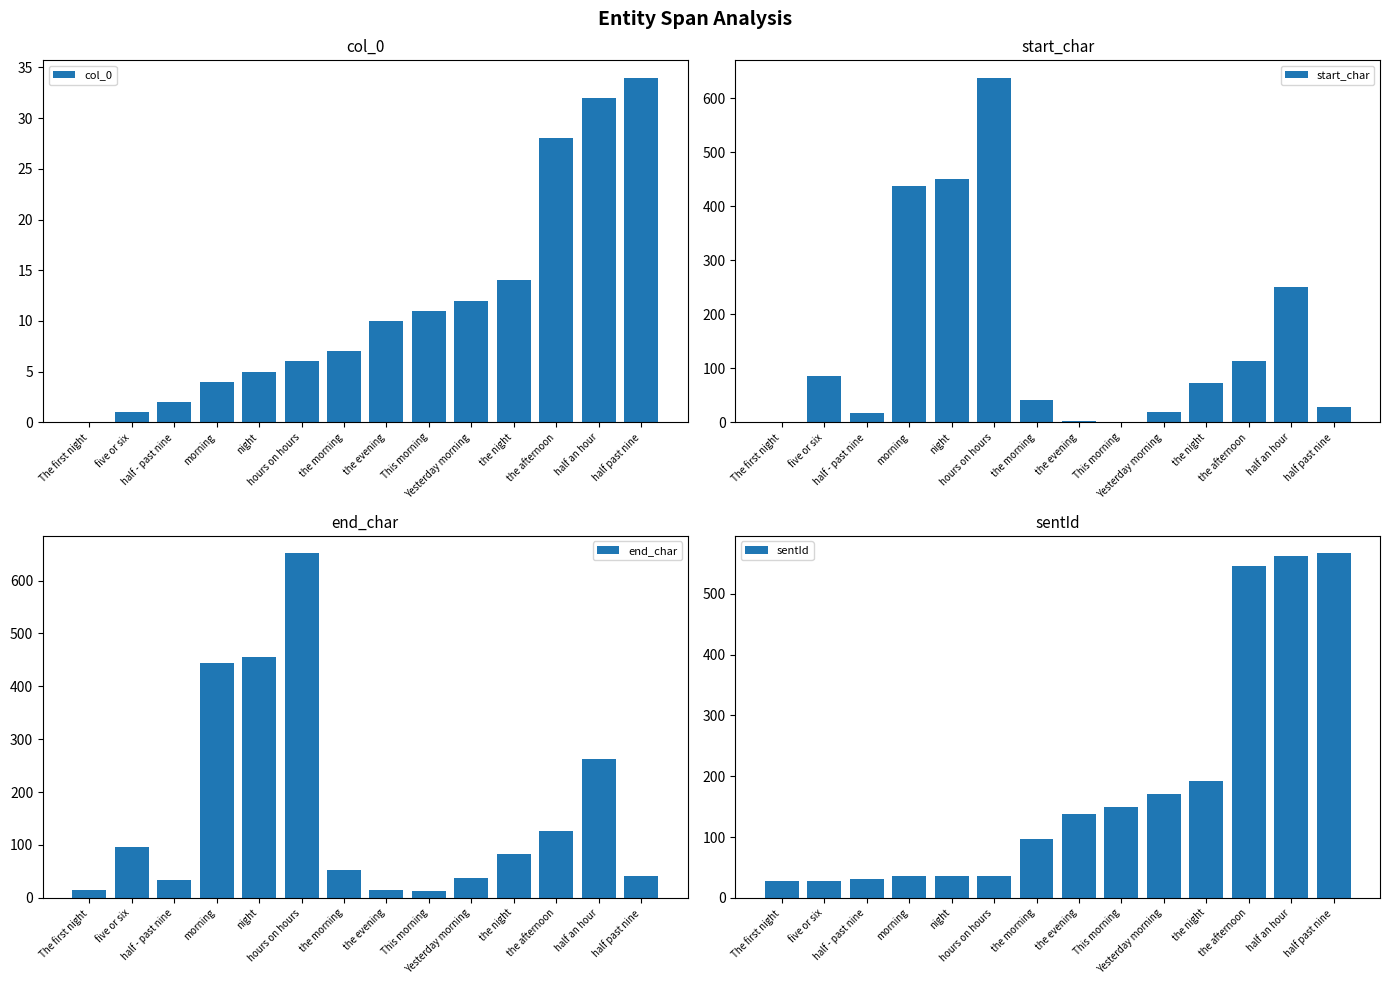

Does the chart contain stacked bars?

No